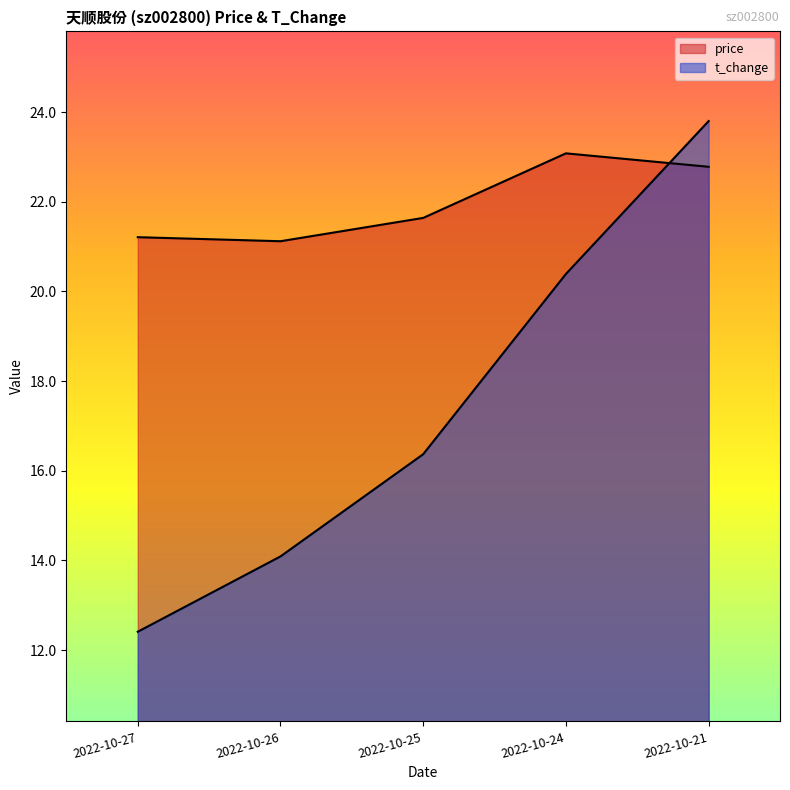

What are all the series names shown in the legend?

price, t_change